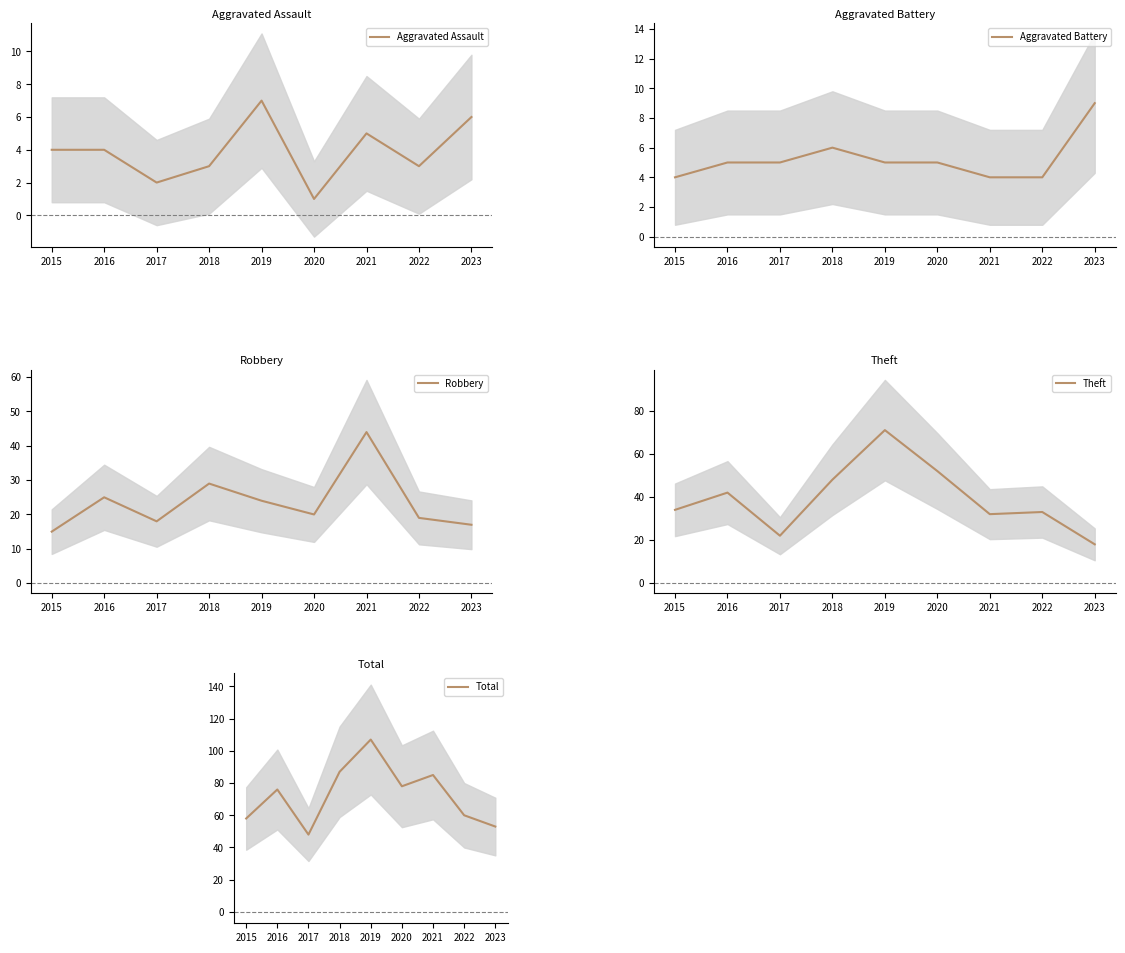

Where does the Aggravated Battery series first go above 5?

2018